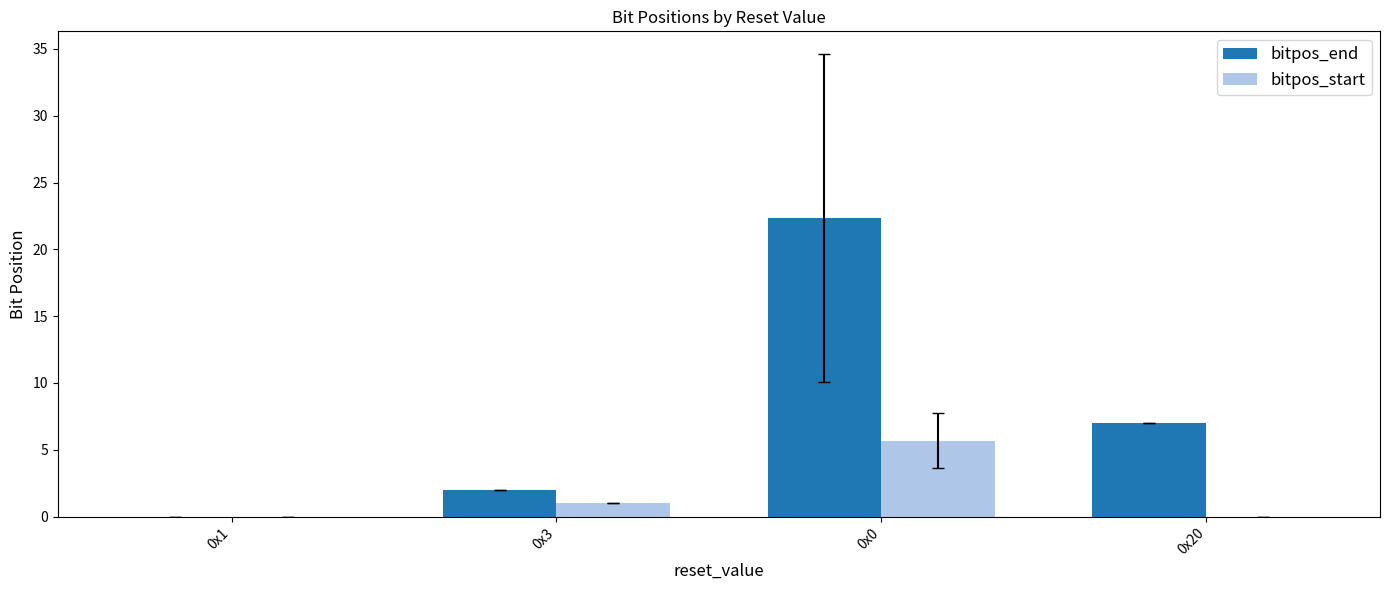

How many distinct data groups are displayed?

2